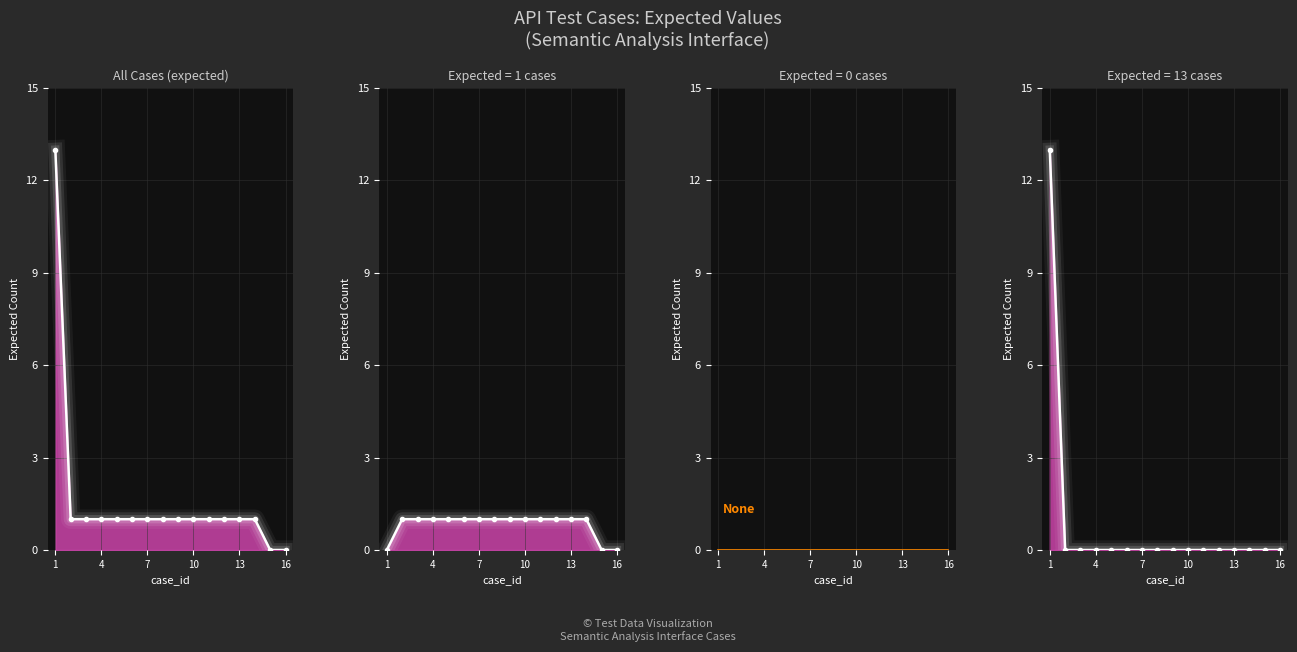

Is the value of expected at 13 greater than the value of expected_line at 11?

No